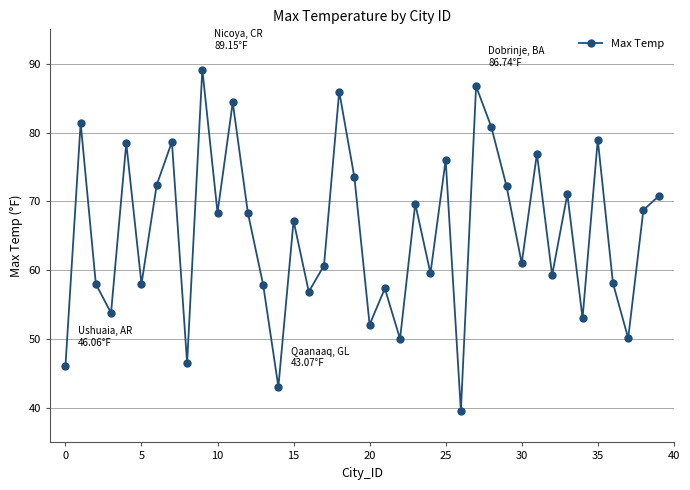

True or false: there are more than 1 points higher than both neighbors.

True